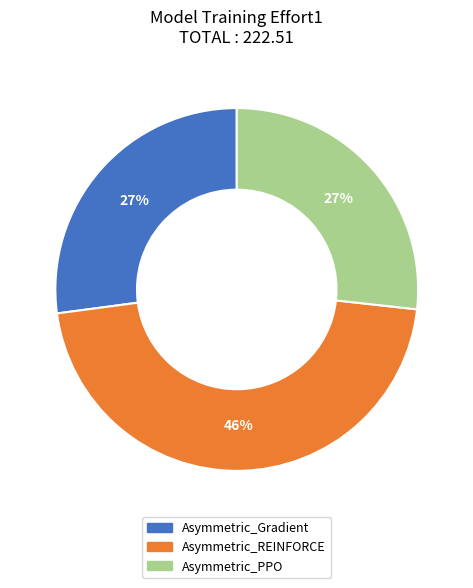

Do Asymmetric_REINFORCE and Asymmetric_Gradient together represent more than half of the pie?

Yes